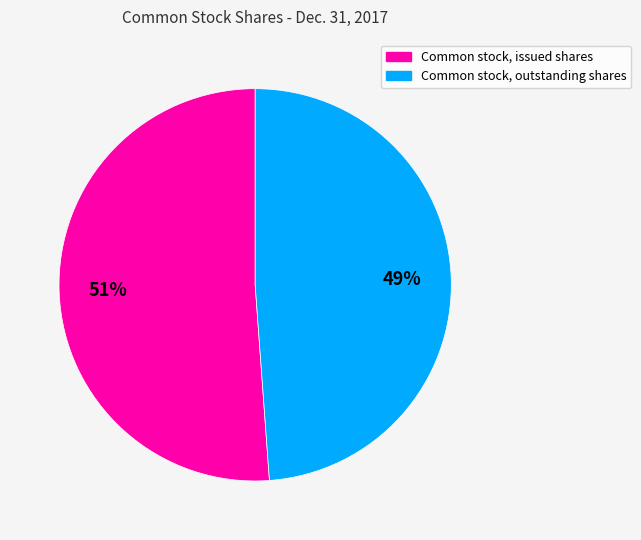

Does Common stock, outstanding shares account for over 50% of the chart?

No